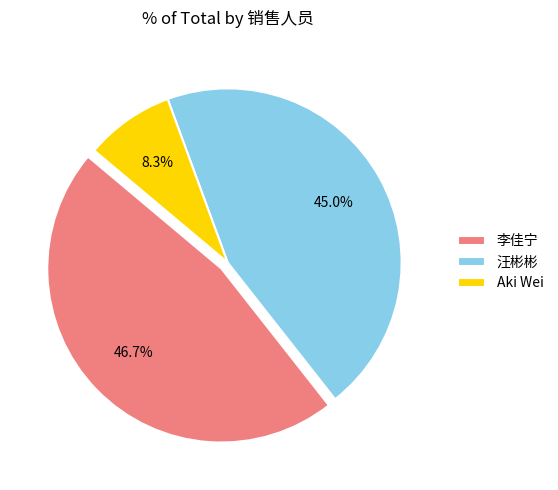

Rank the categories by value from highest to lowest.

李佳宁, 汪彬彬, Aki Wei